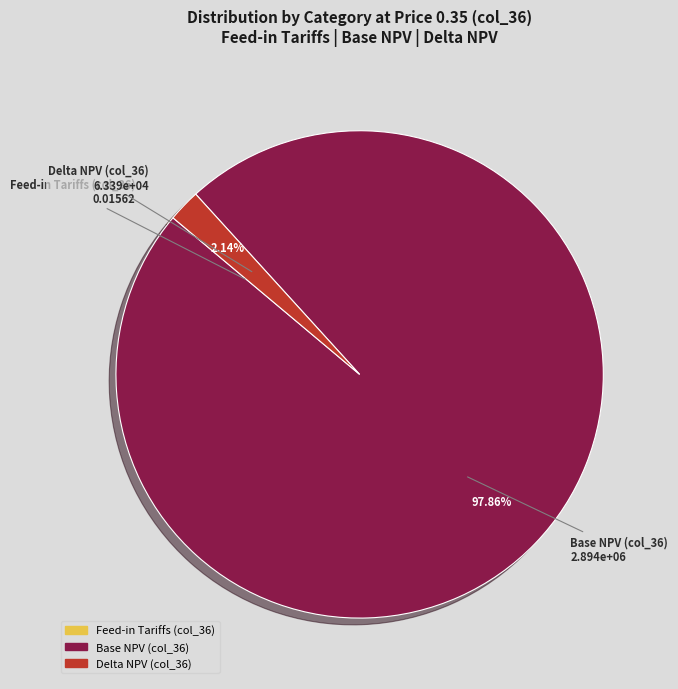

Do Base NPV (col_36) and Delta NPV (col_36) together represent more than half of the pie?

Yes